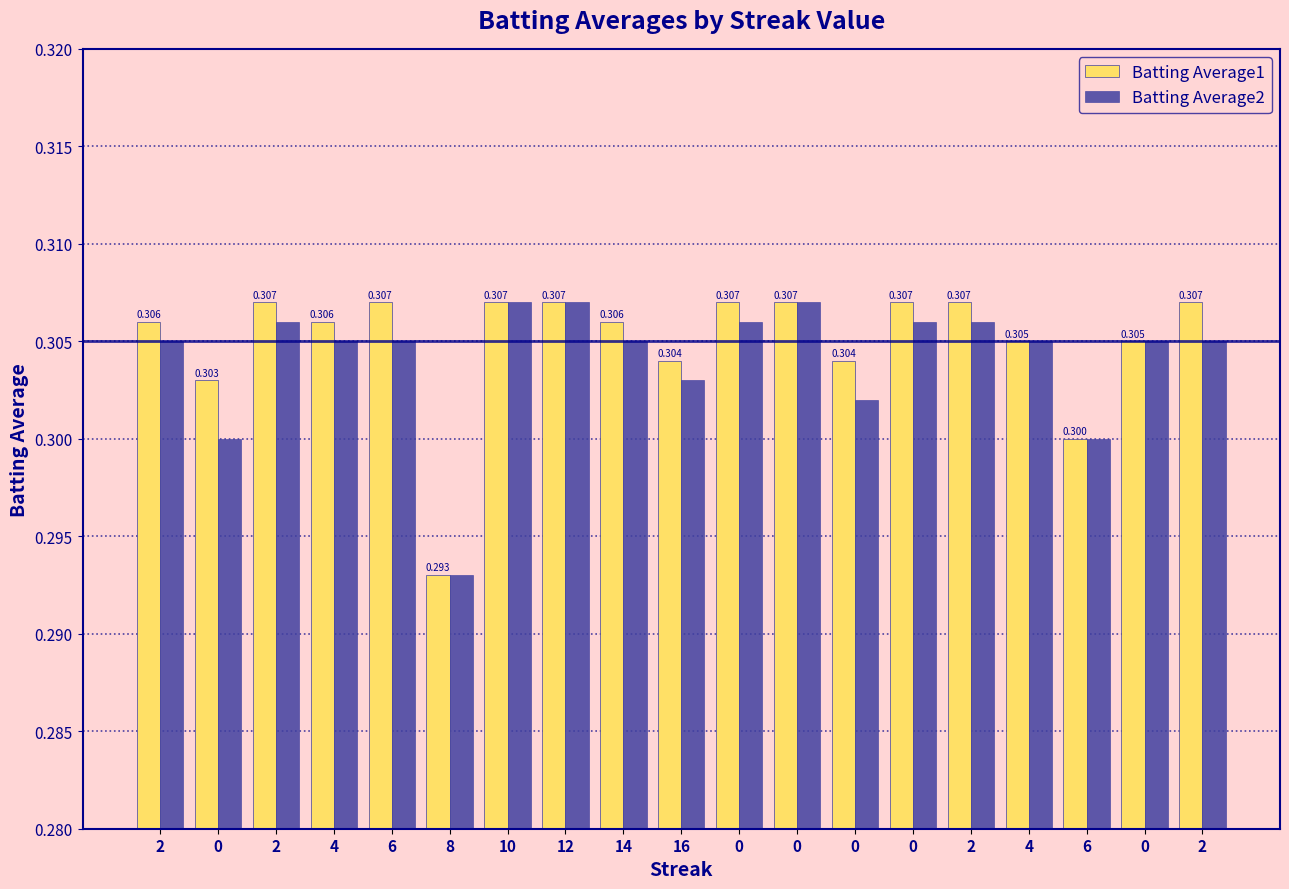

What are all the series names shown in the legend?

Batting Average1, Batting Average2